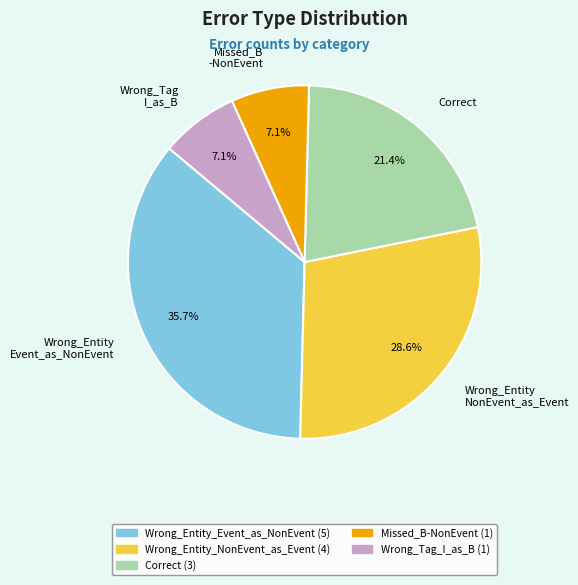

How many segments does this pie chart have?

5